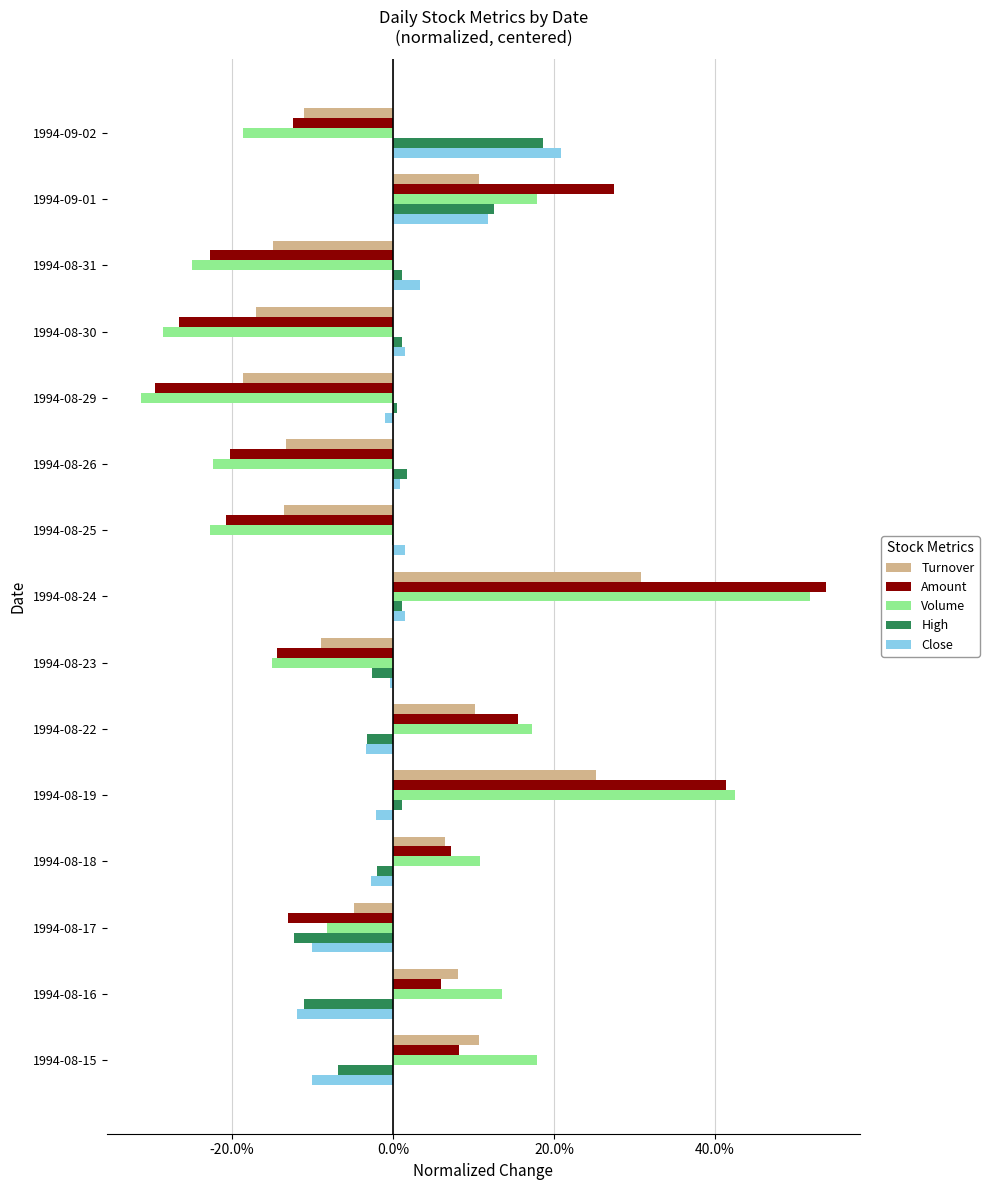

What are all the series names shown in the legend?

Turnover, Amount, Volume, High, Close